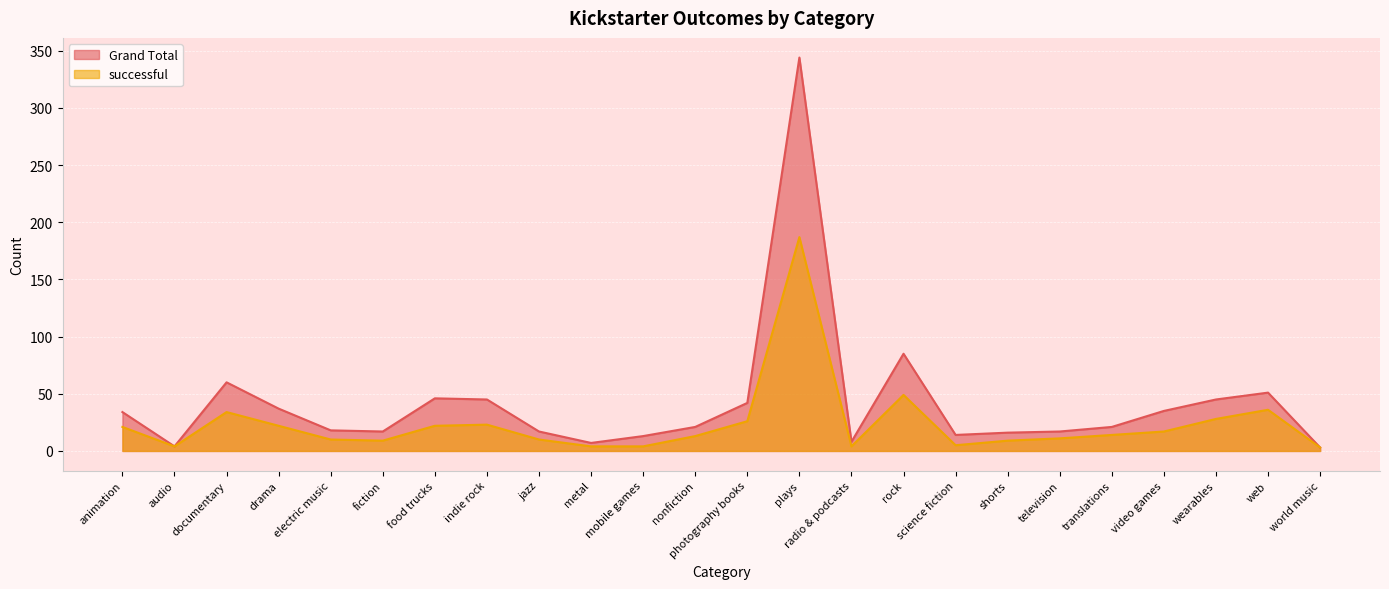

What is the difference between the Grand Total values at web and electric music?

33